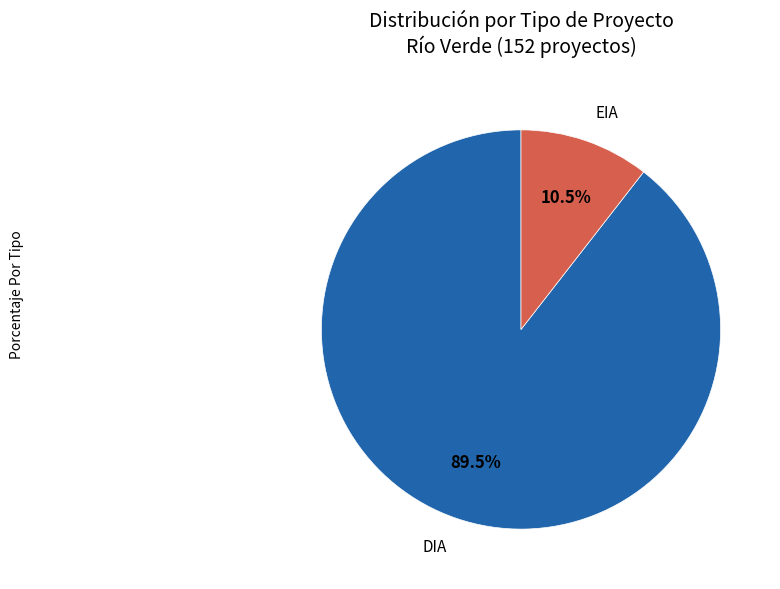

To the nearest percent, what is the average slice percentage?

50%